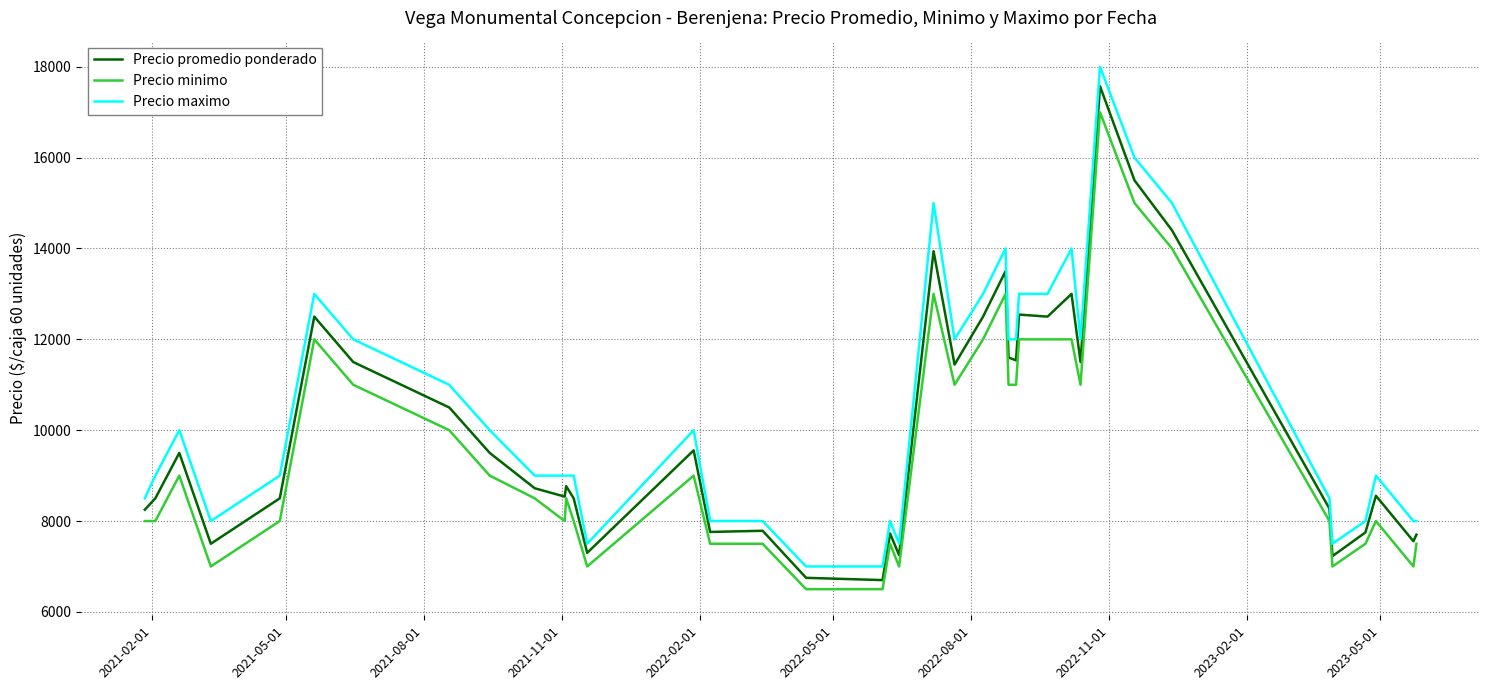

What is the smallest value displayed?

6500